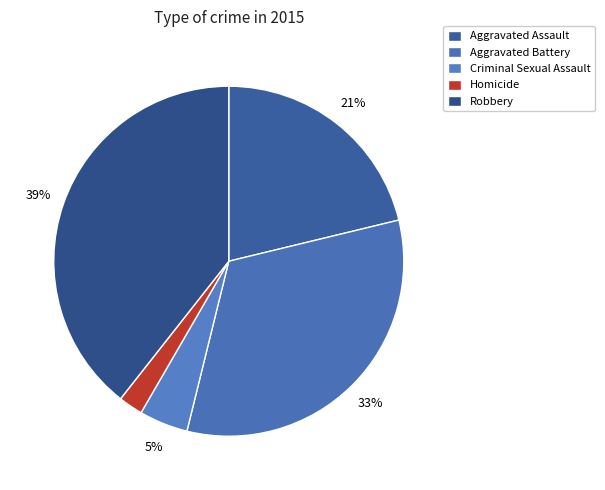

Which slice is the largest?

Robbery